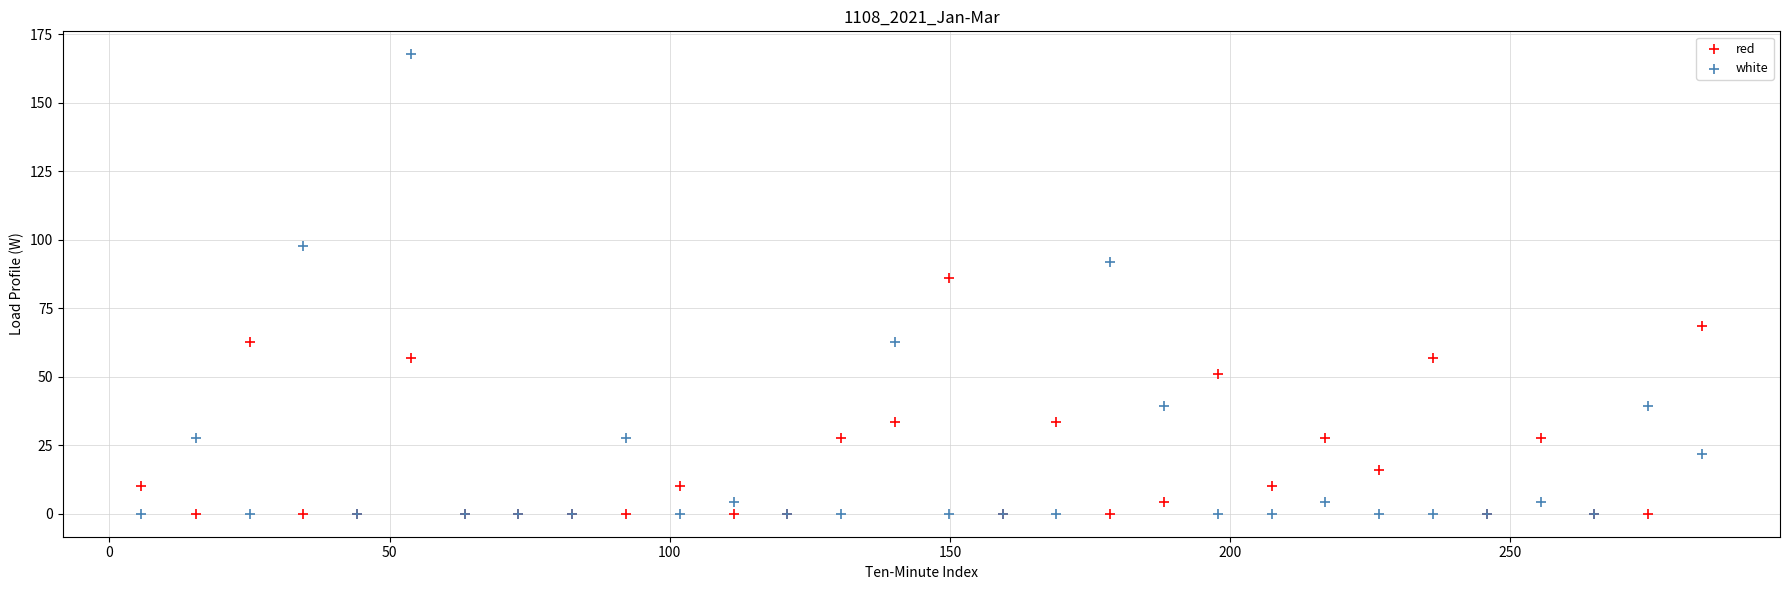

Which series has the widest spread of Y values?

white